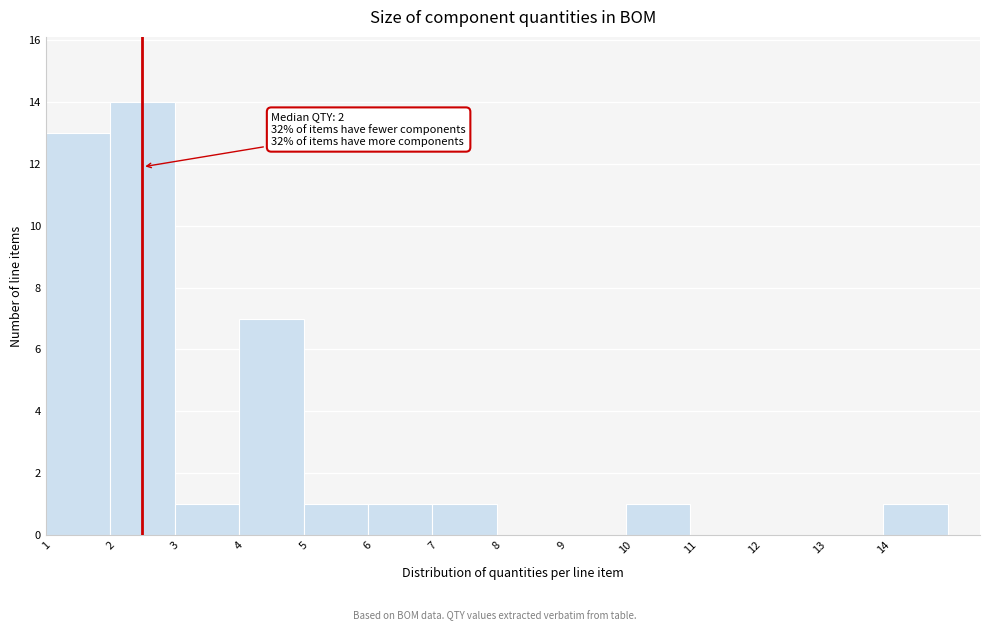

Reading left to right, what are all the values shown in this chart?

1=13	2=14	3=1	4=7	5=1	6=1	7=1	8=0	9=0	10=1	11=0	12=0	13=0	14=1